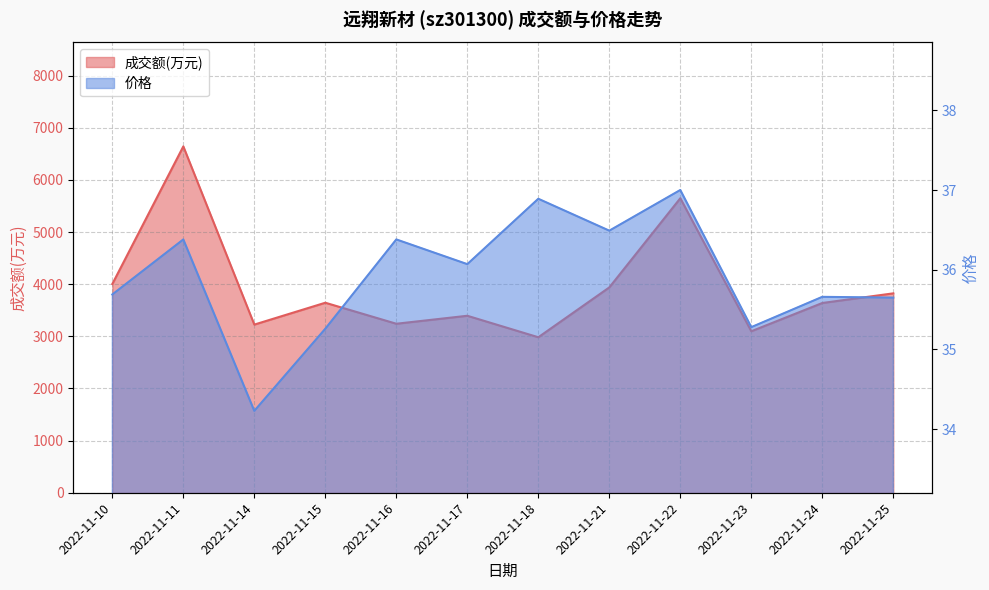

Rank the categories by 成交额(万元) value from lowest to highest.

2022-11-18, 2022-11-23, 2022-11-14, 2022-11-16, 2022-11-17, 2022-11-24, 2022-11-15, 2022-11-25, 2022-11-21, 2022-11-10, 2022-11-22, 2022-11-11